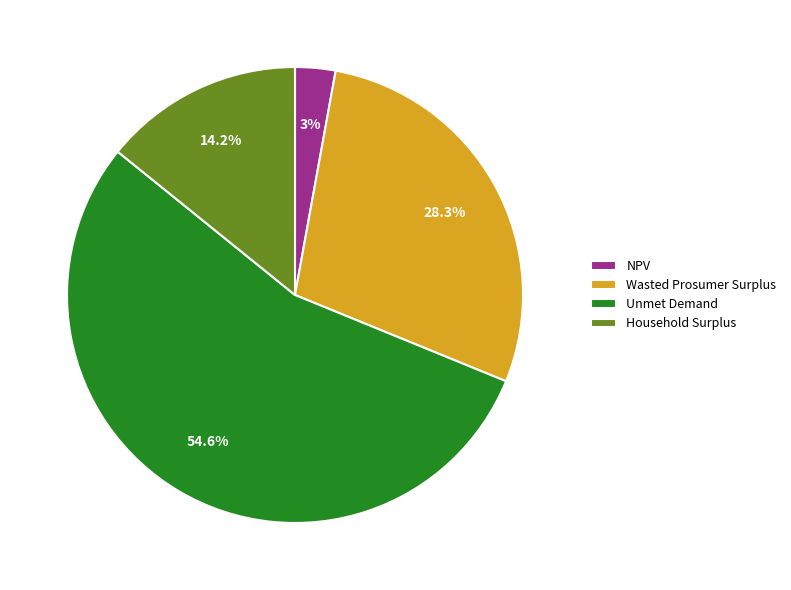

To the nearest percent, what portion does Unmet Demand represent?

55%